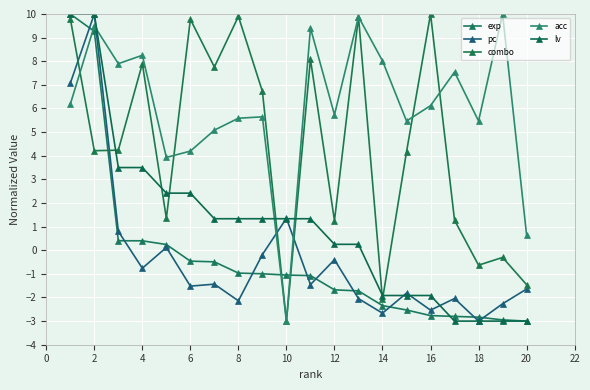

After their last crossing, which series has the higher values: acc or exp?

acc